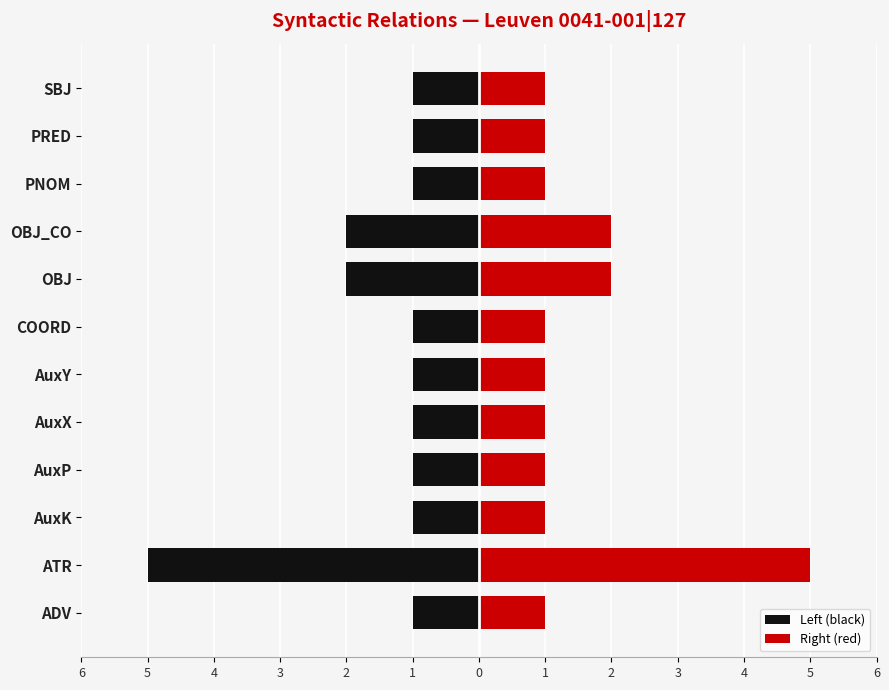

Which series has the widest spread of values?

Left (black)